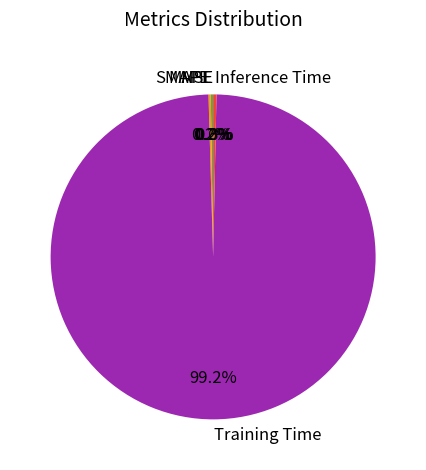

What is the largest slice in the pie chart?

Training Time